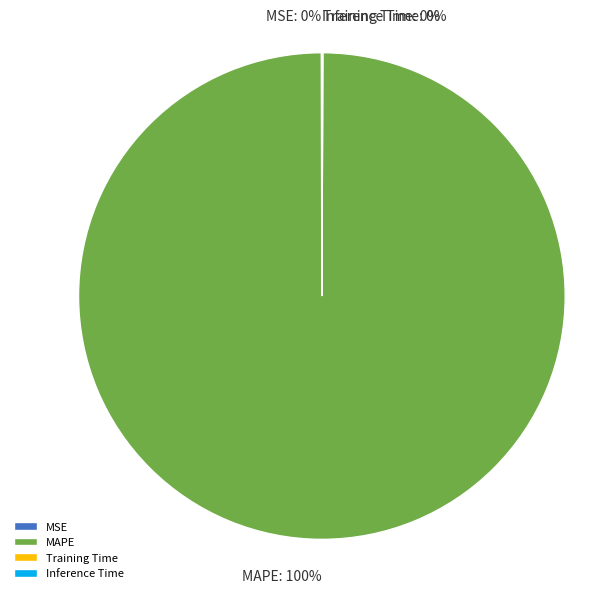

Which category has the biggest portion of the pie?

MAPE